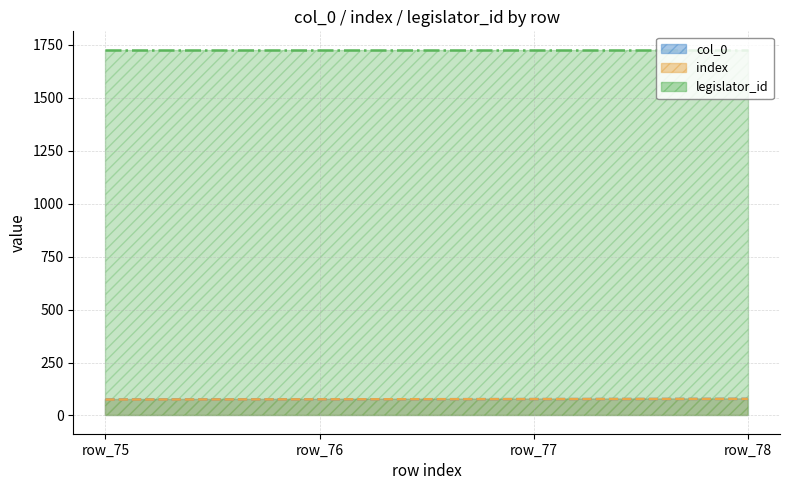

Count the col_0 values in the range 76 to 78.

3